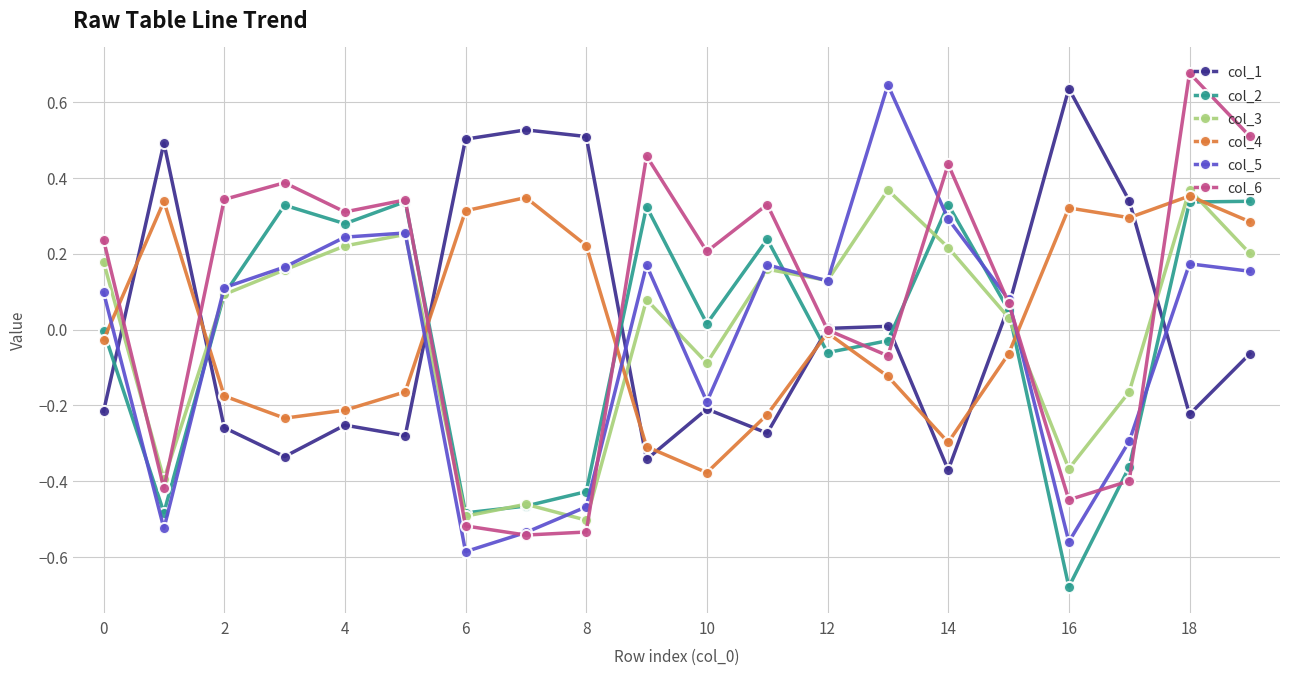

What are all the series names shown in the legend?

col_1, col_2, col_3, col_4, col_5, col_6